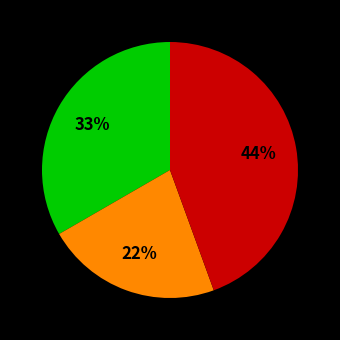

How many slices are in this pie chart?

3